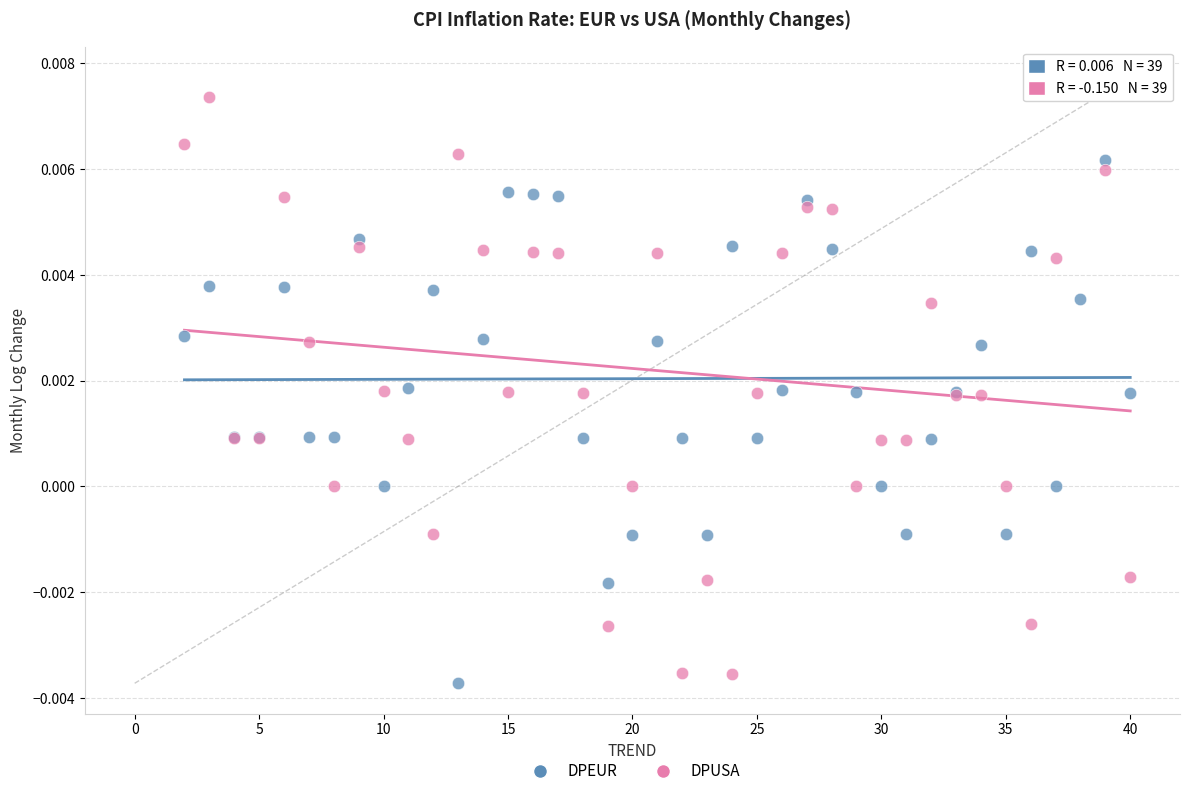

Which series has the widest spread of Y values?

DPUSA